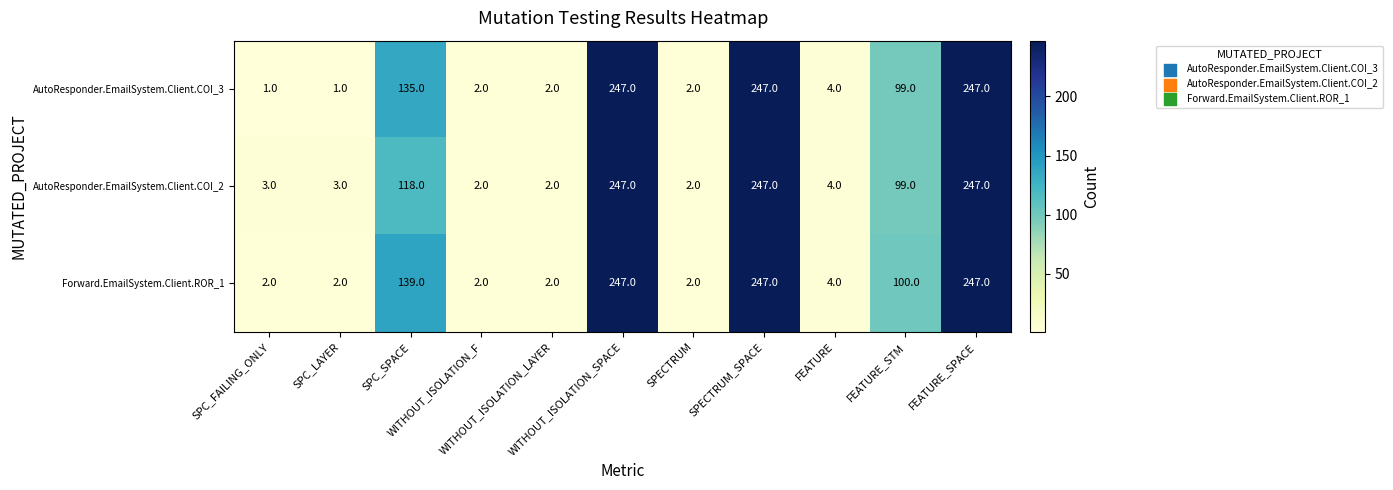

Which series has the largest total across all categories?

Forward.EmailSystem.Client.ROR_1